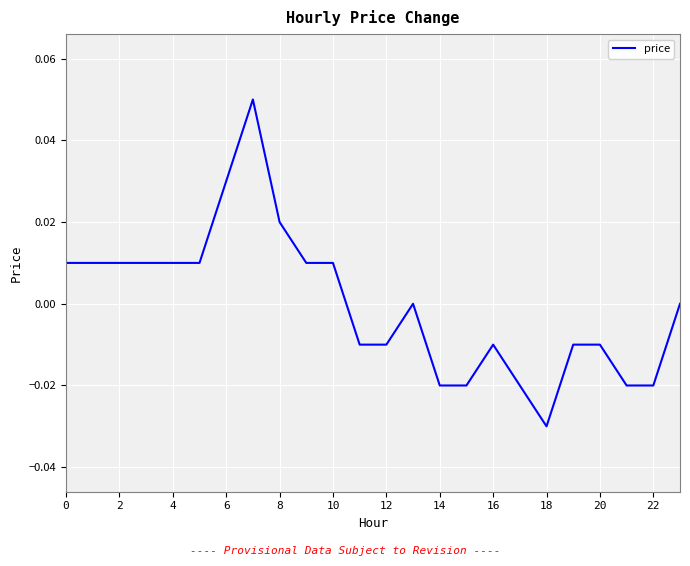

Does the chart have visible grid lines?

Yes